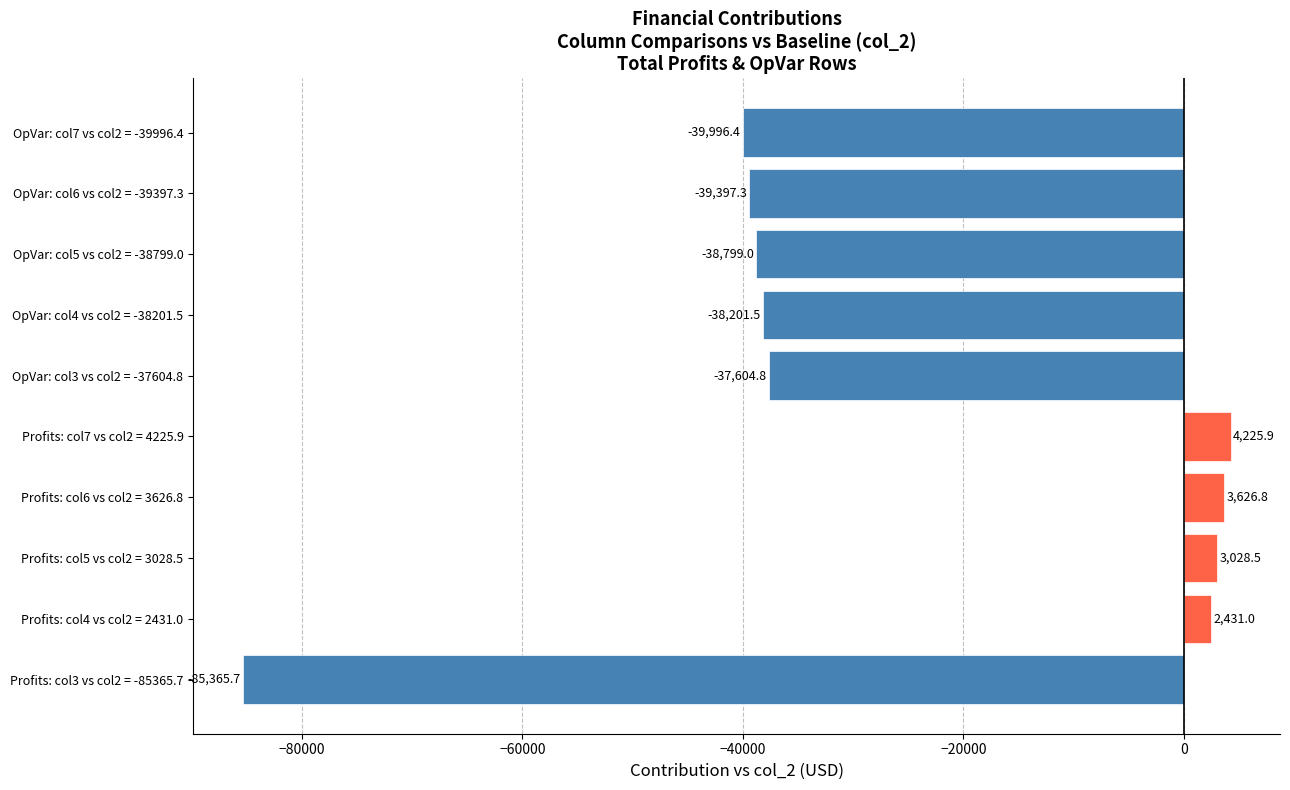

Between OpVar: col5 vs col2 = -38799.0 and OpVar: col4 vs col2 = -38201.5, which is larger?

OpVar: col4 vs col2 = -38201.5